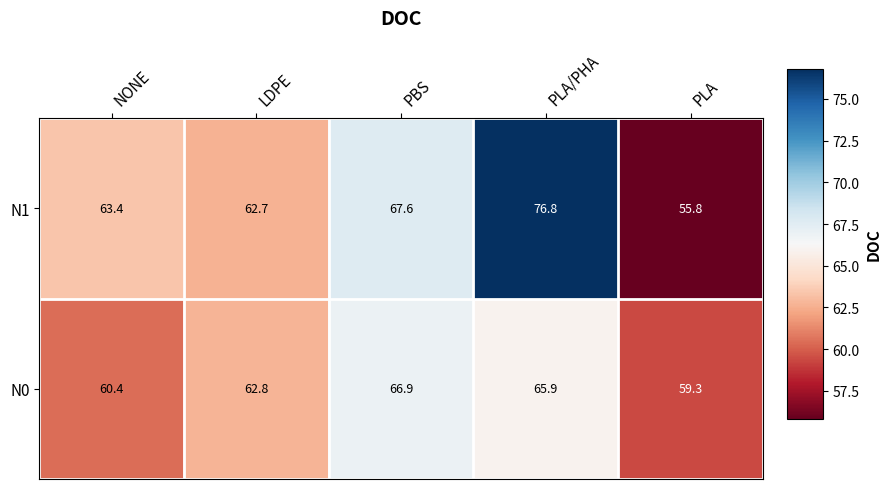

Count the number of categories in the chart.

5